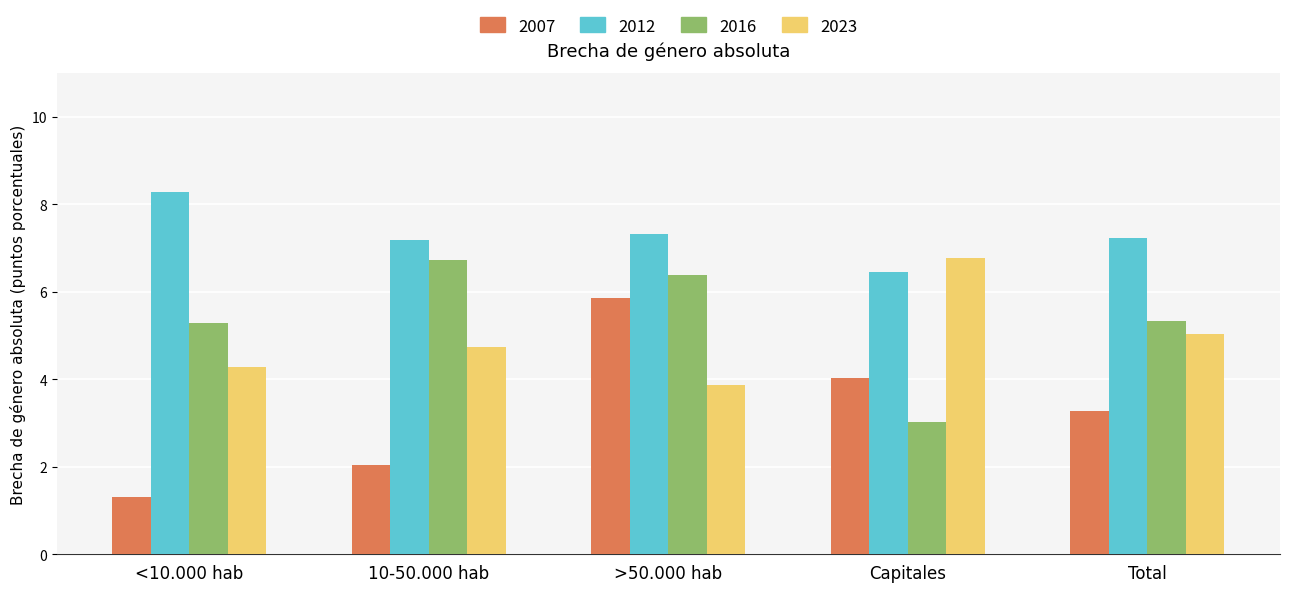

Reading right to left, extract all data points from this chart.

2007: 3.3	4.0	5.9	2.0	1.3
2012: 7.2	6.5	7.3	7.2	8.3
2016: 5.3	3.0	6.4	6.7	5.3
2023: 5.0	6.8	3.9	4.7	4.3